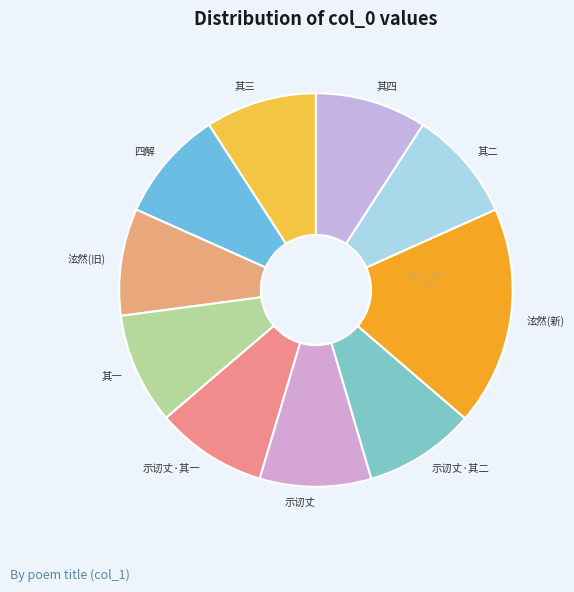

Is the sum of 示讱丈·其二 and 其二 greater than half?

No